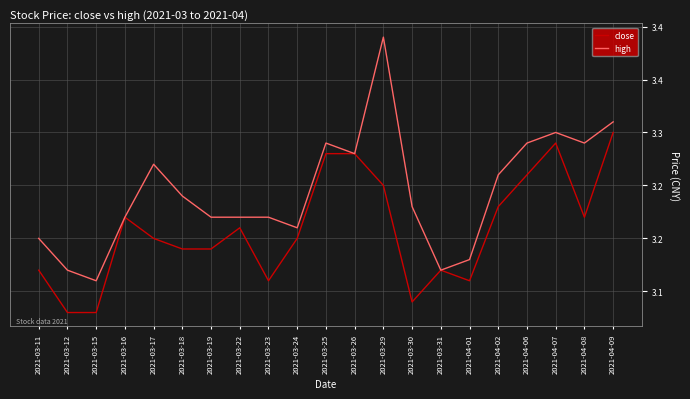

Which series changed the most between 2021-03-11 and 2021-03-16?

close